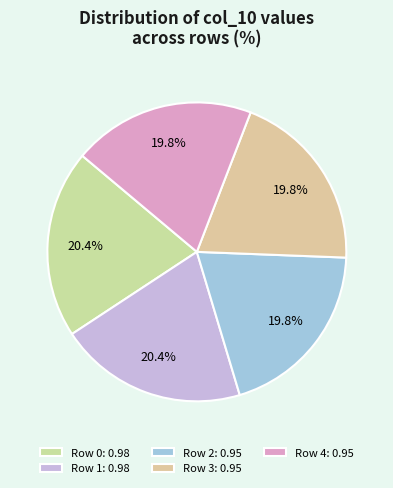

How many slices are in this pie chart?

5